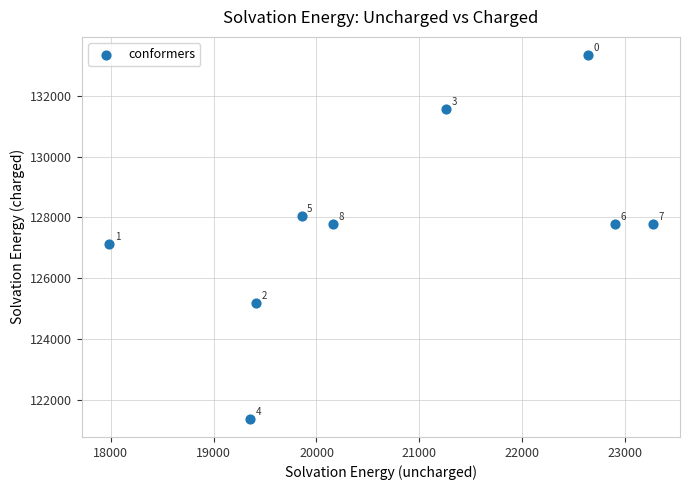

What Y value in the scatter plot is closest to 127359?

127129.8